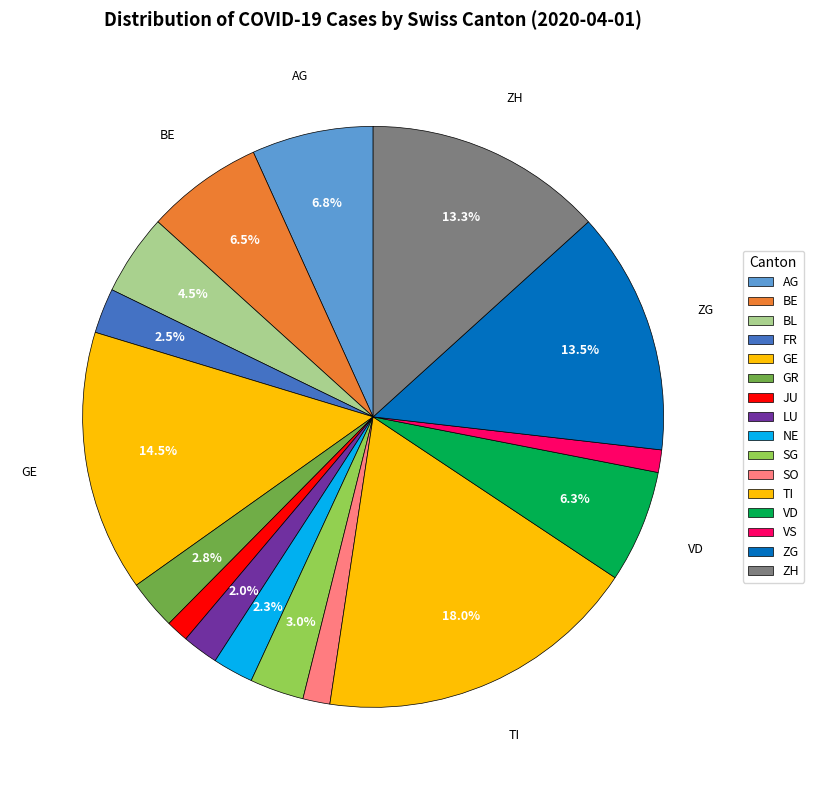

To the nearest percent, what is the difference between the largest and smallest slice percentages?

17%